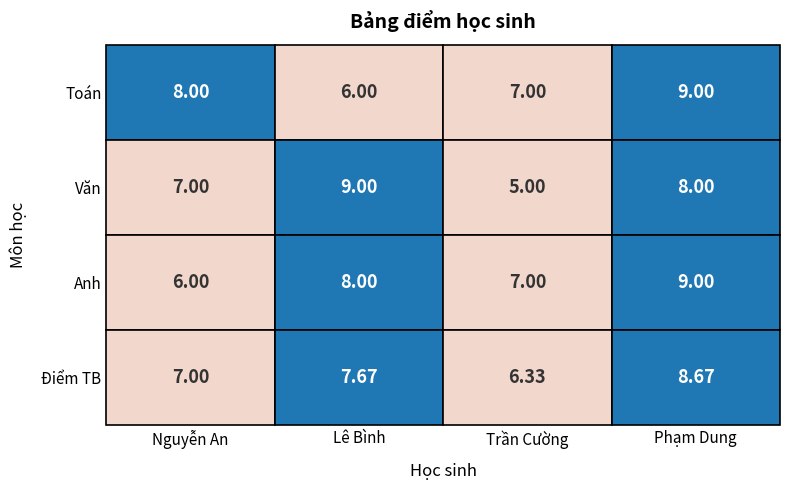

What is the smallest value displayed?

5.0